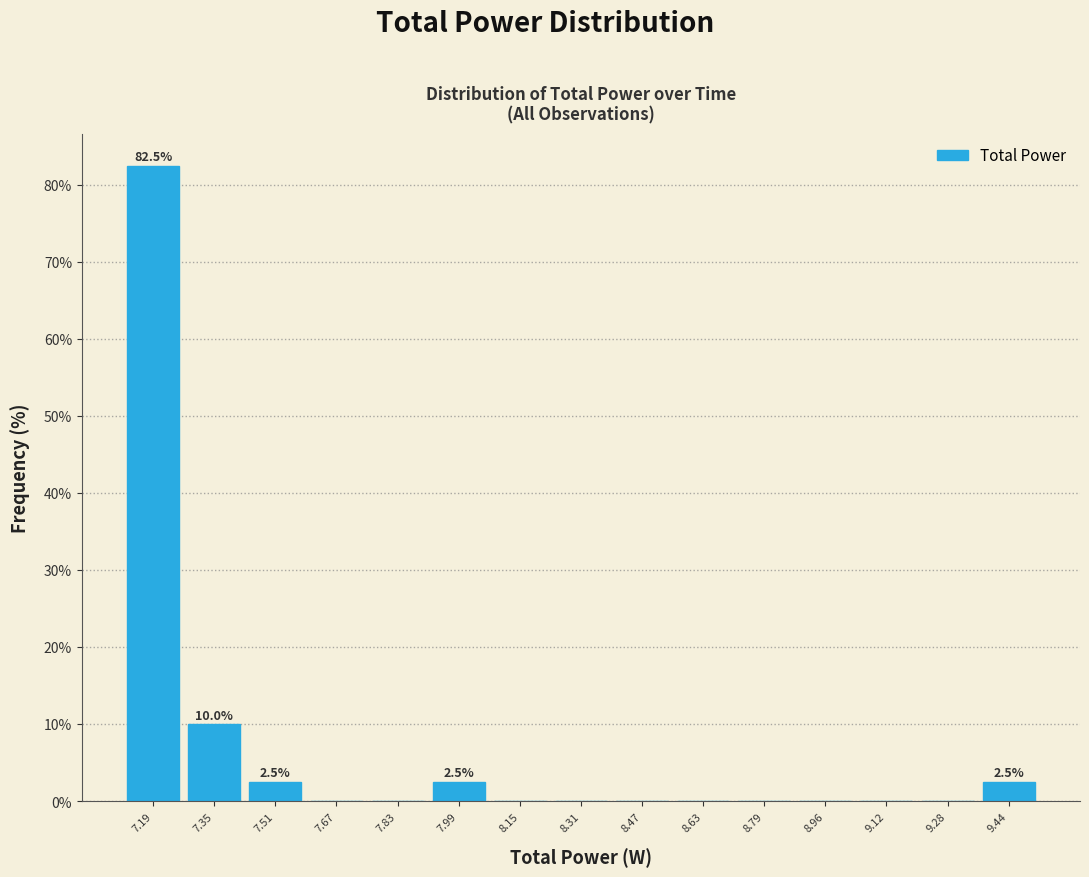

Over which range of the x-axis is the bar tallest?

7.12 to 7.28